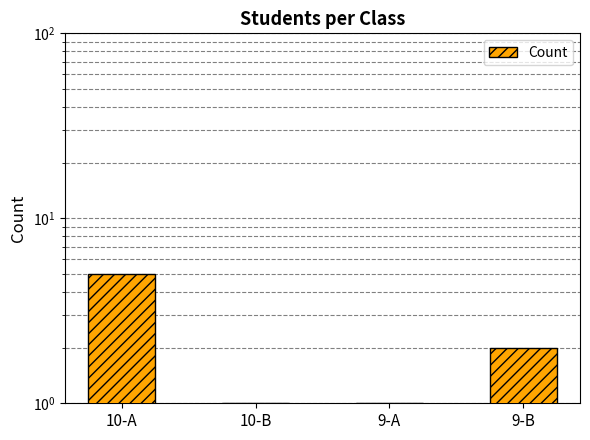

What position from the left is 10-B?

2